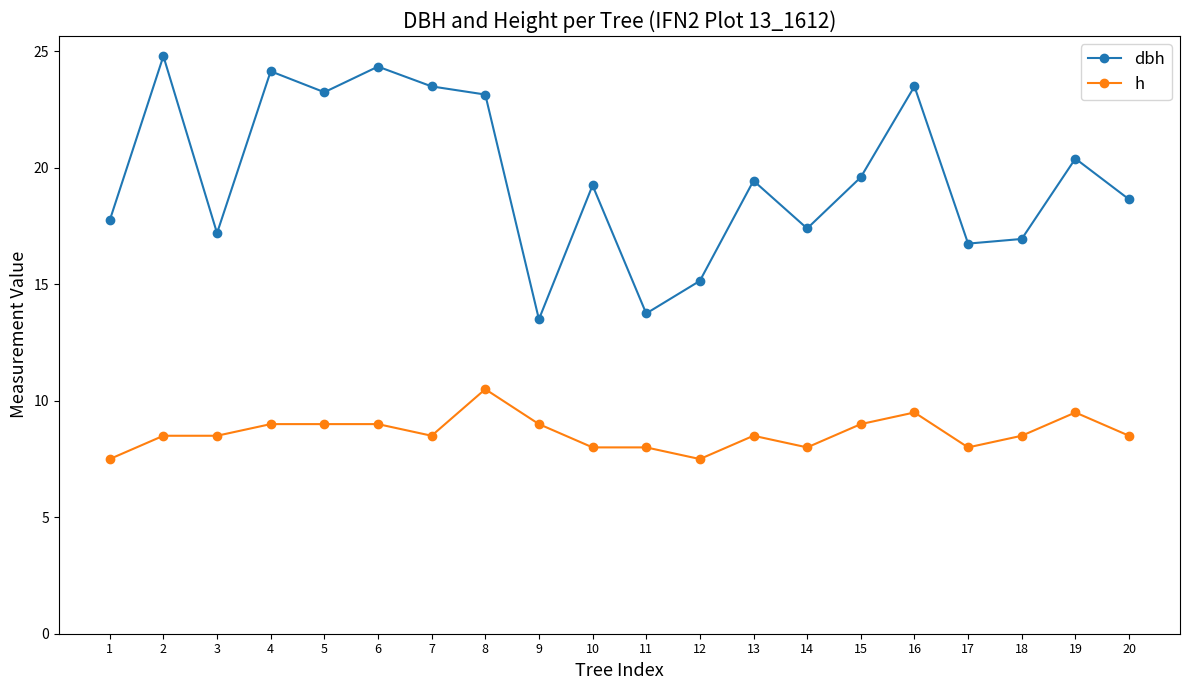

At which label does dbh reach its minimum?

9